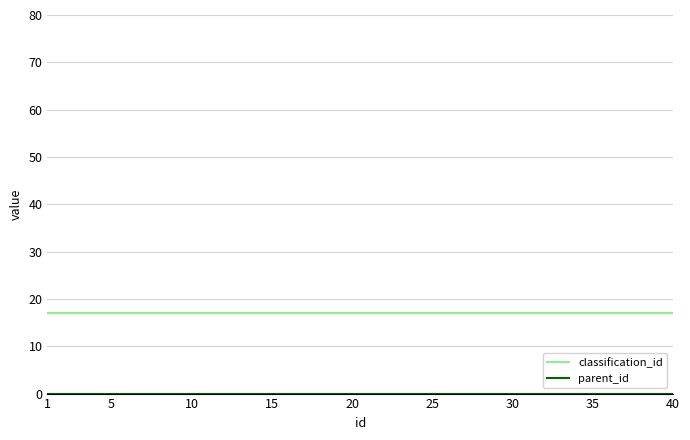

Is this an area chart (filled region under the line)?

No